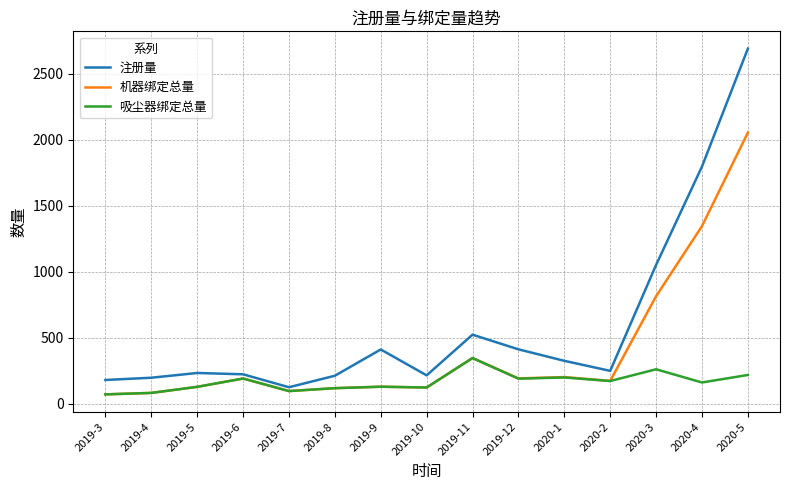

How many values in the 注册量 series are below 249?

7